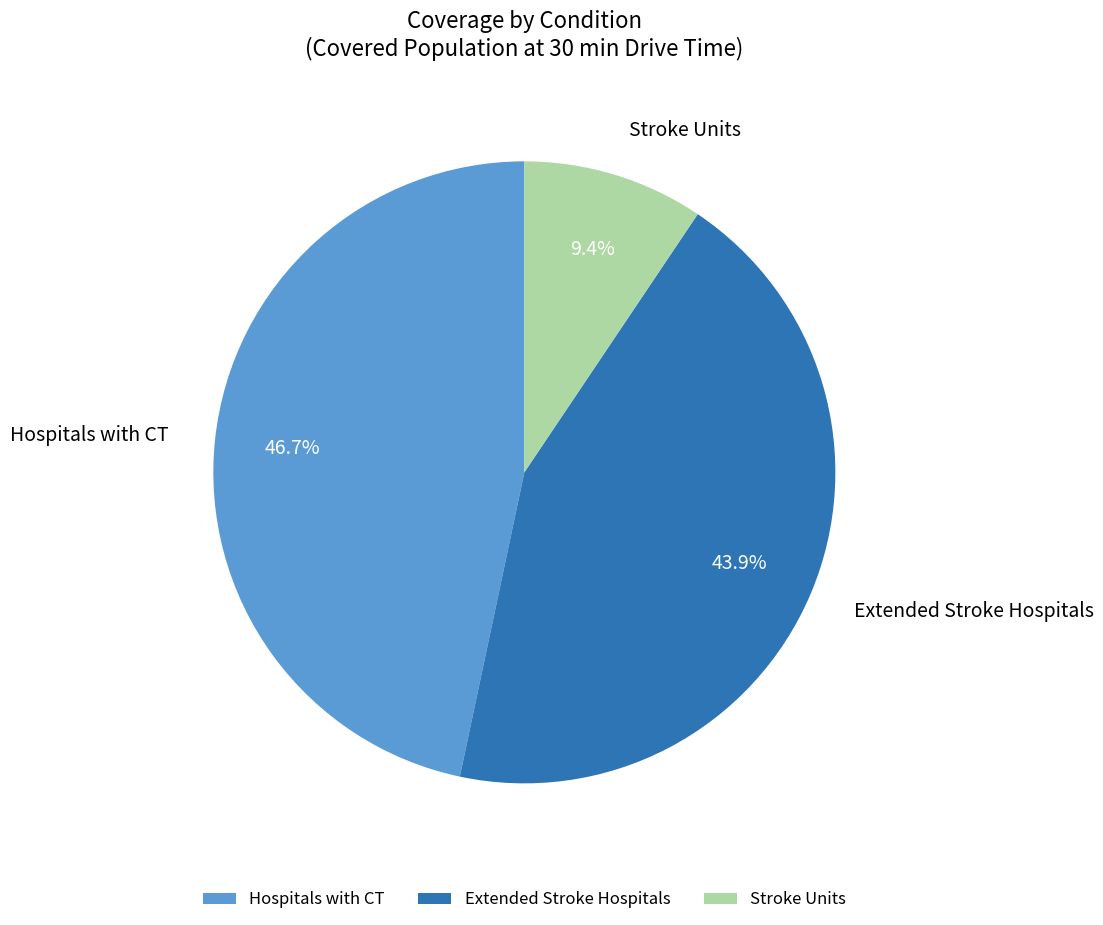

The Extended Stroke Hospitals slice represents 58% of the pie. True or false?

False